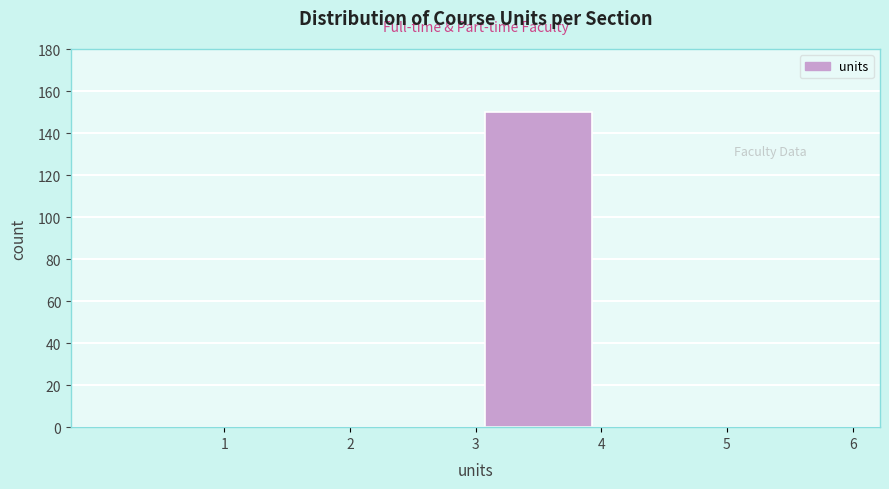

Reading left to right, list every bar in this chart as the range it spans on the x-axis followed by its height. The values are not printed on the chart, so give them approximately, as read against the axis.

0 to 1: 0
1 to 2: 0
2 to 3: 0
3 to 4: 150
4 to 5: 0
5 to 6: 0